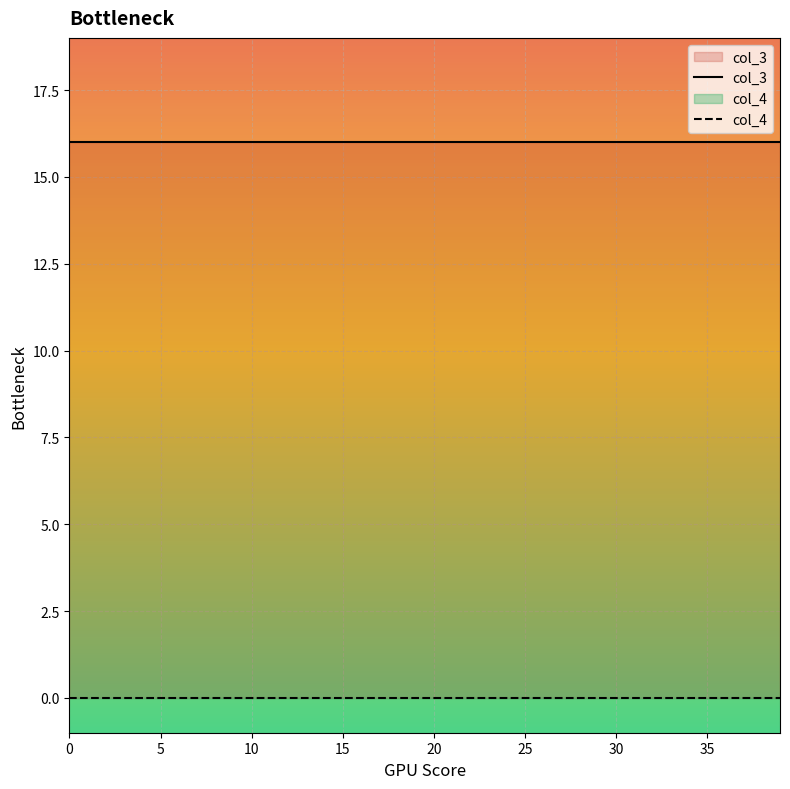

What is the label of the 39th point from the left?

38